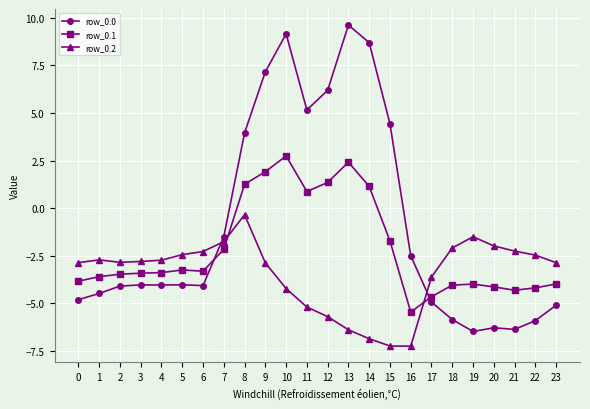

True or false: row_0.0 has more than 1 points higher than both neighbors.

True